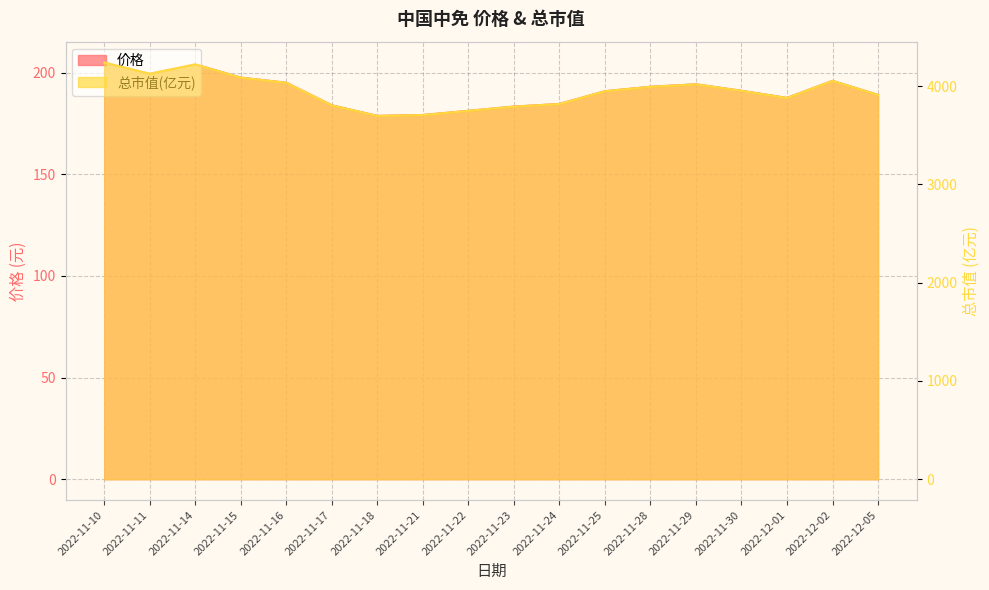

List the labels in order of 总市值(亿元) value, largest first.

2022-11-10, 2022-11-14, 2022-11-11, 2022-11-15, 2022-12-02, 2022-11-16, 2022-11-29, 2022-11-28, 2022-11-30, 2022-11-25, 2022-12-05, 2022-12-01, 2022-11-24, 2022-11-17, 2022-11-23, 2022-11-22, 2022-11-21, 2022-11-18